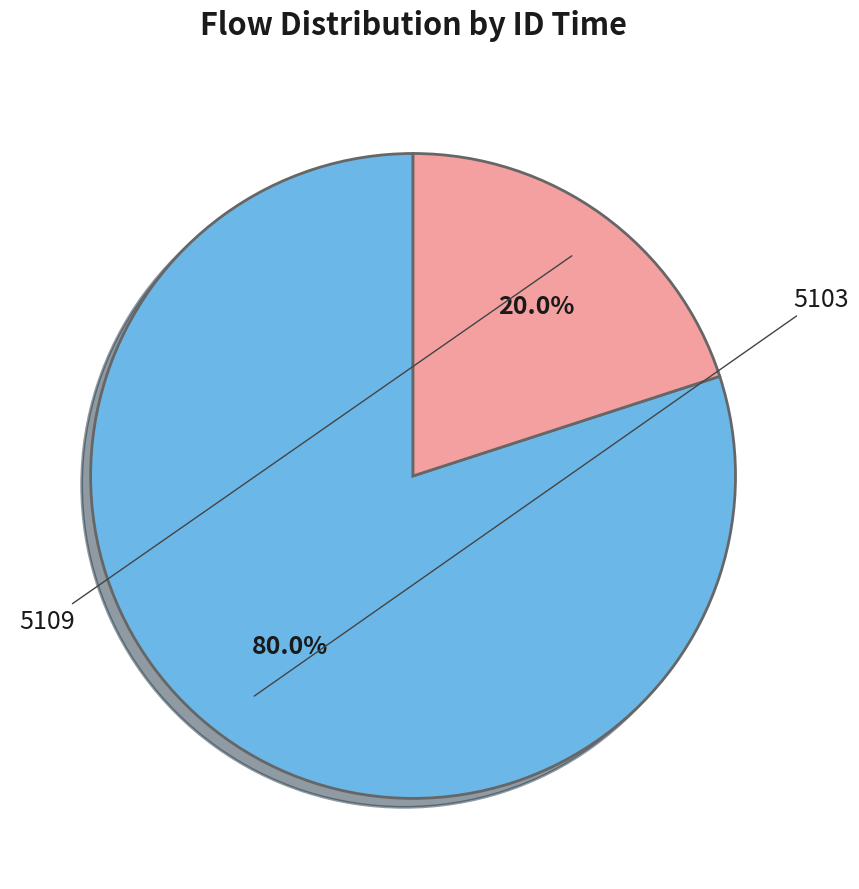

To the nearest percent, what is the average slice percentage?

50%